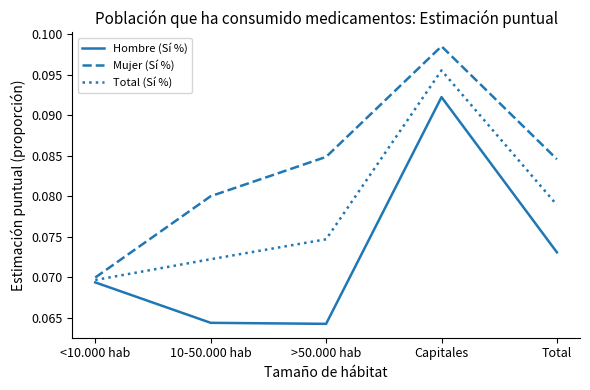

Rank the categories by Total (Sí %) value from lowest to highest.

<10.000 hab, 10-50.000 hab, >50.000 hab, Total, Capitales